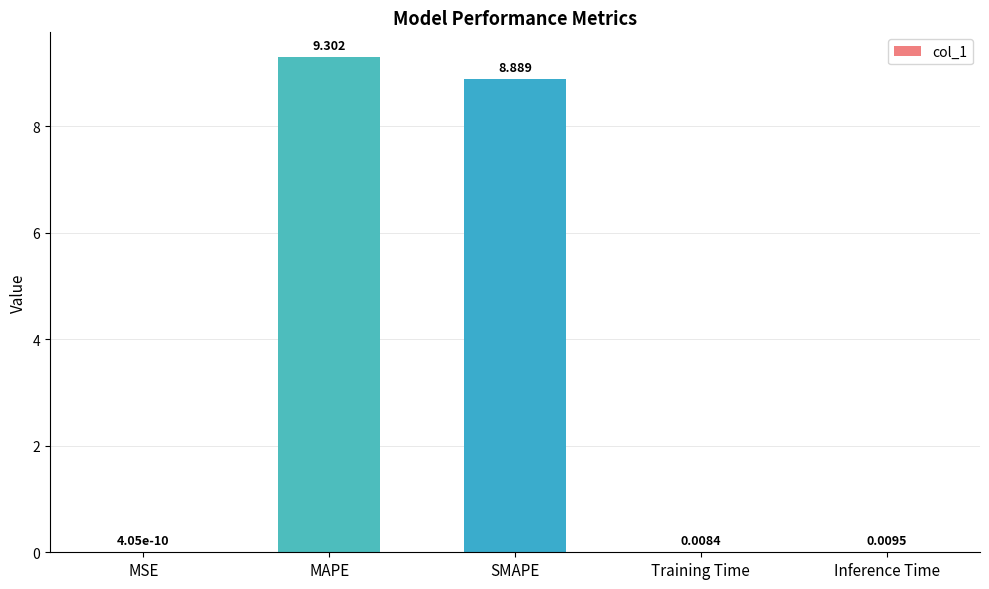

Approximately how many times larger is the value at SMAPE compared to MAPE?

1.0